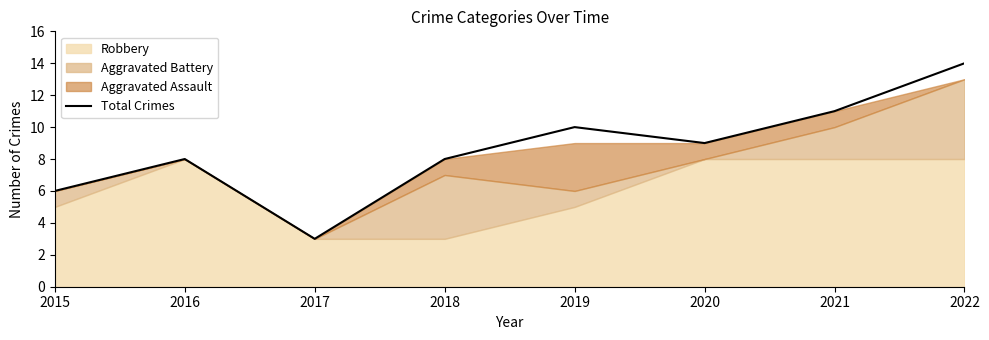

How many lines are shown in the chart?

1